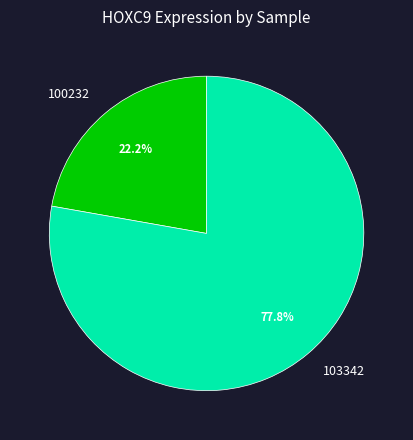

What percentage is NOT represented by 100232?

77.8%